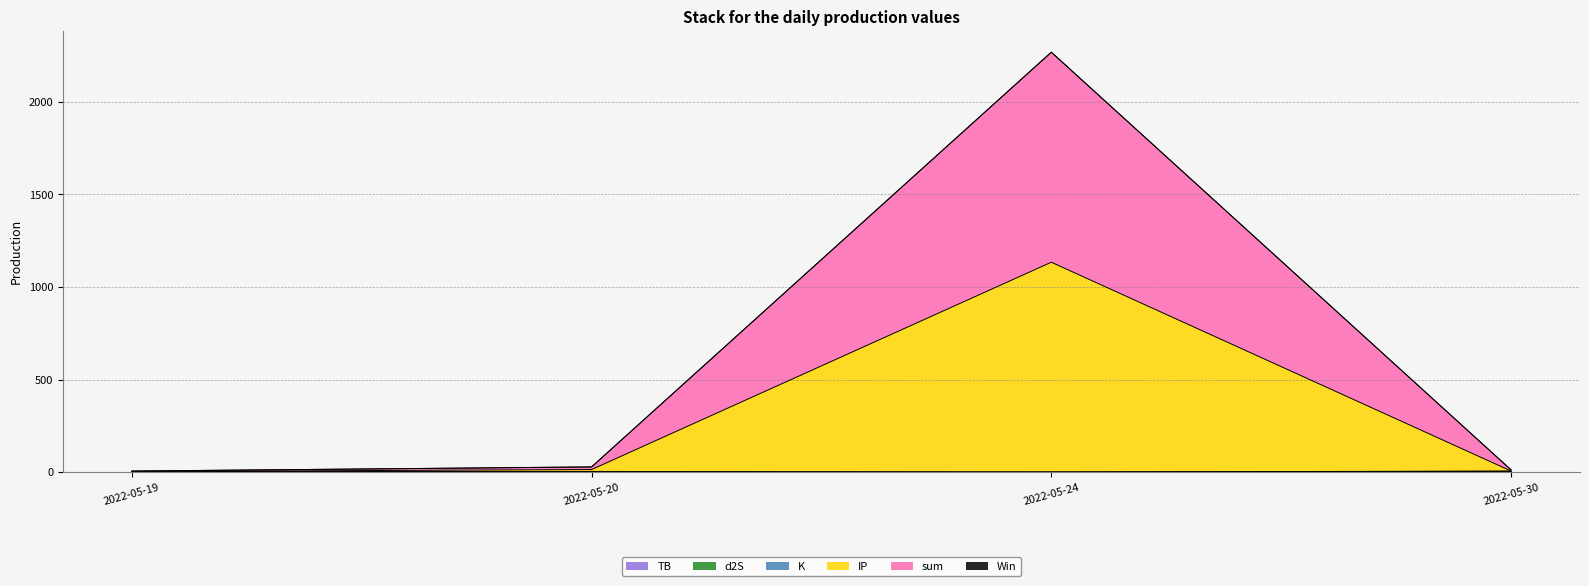

Does the chart have visible grid lines?

Yes